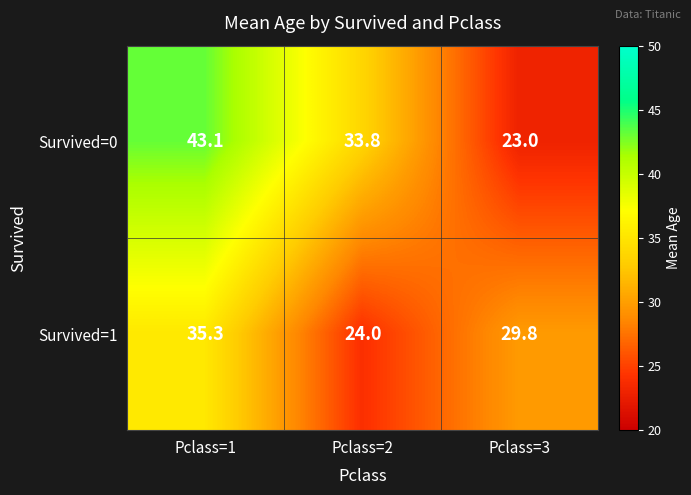

Reading left to right, transcribe all the data shown in this chart.

Survived=0: Pclass=1=43.1	Pclass=2=33.8	Pclass=3=23.0
Survived=1: Pclass=1=35.3	Pclass=2=24.0	Pclass=3=29.8